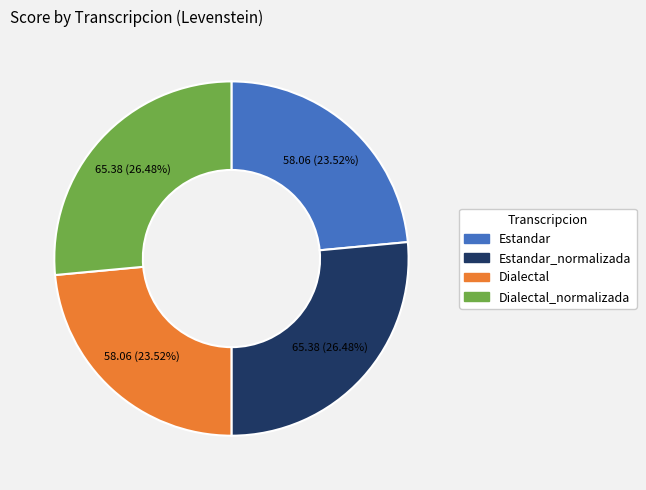

To the nearest percent, what is the difference between the largest and smallest slice percentages?

3%